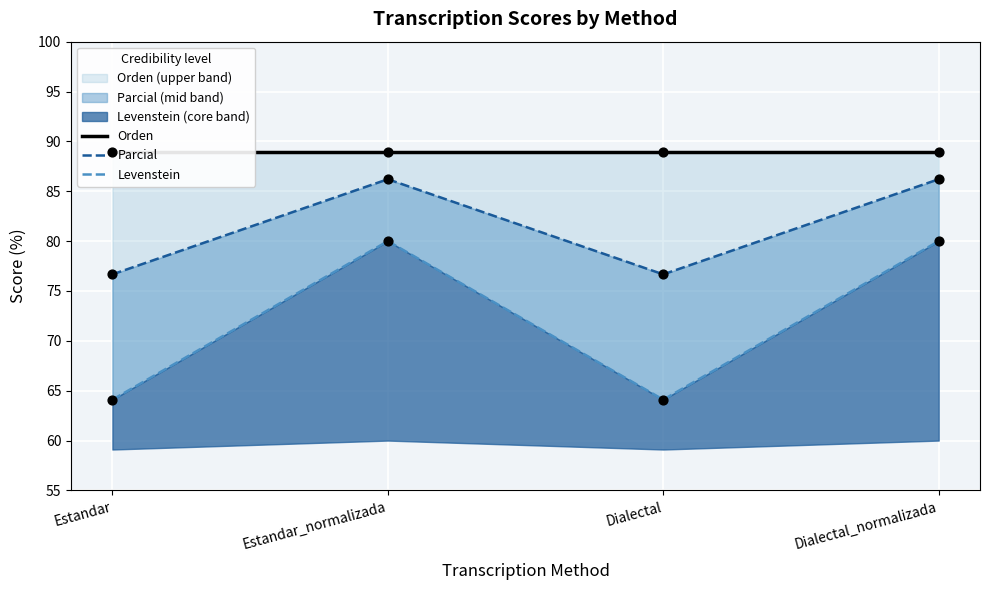

What is the total value across all series at Dialectal?

229.7